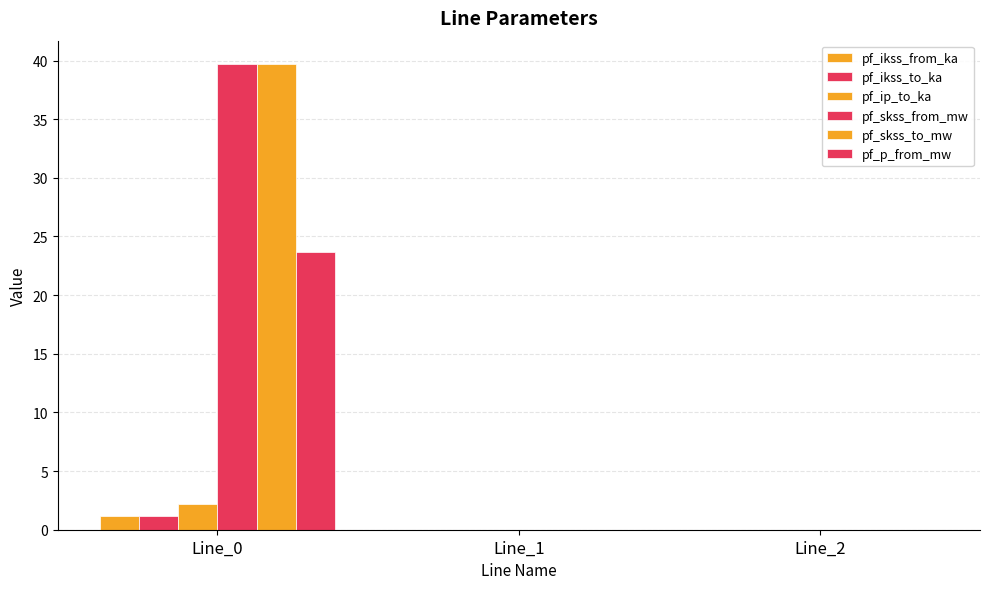

Are the bars grouped side by side (vs. stacked)?

Yes